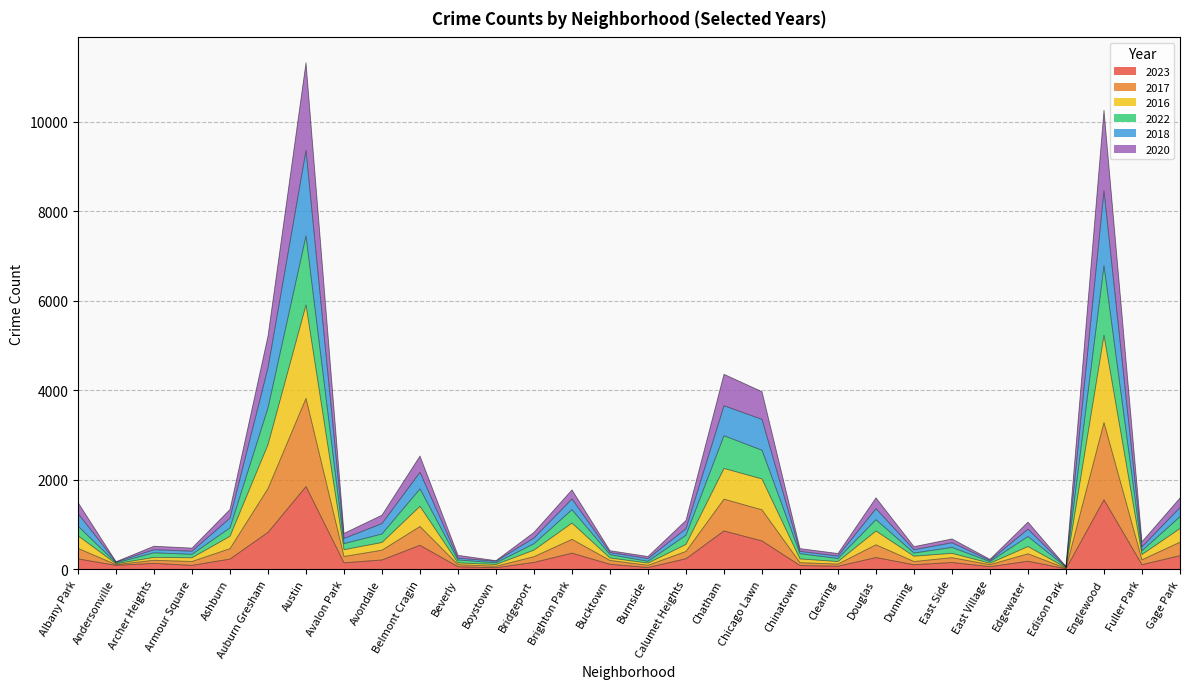

What is the total value across all series at Chicago Lawn?

3968